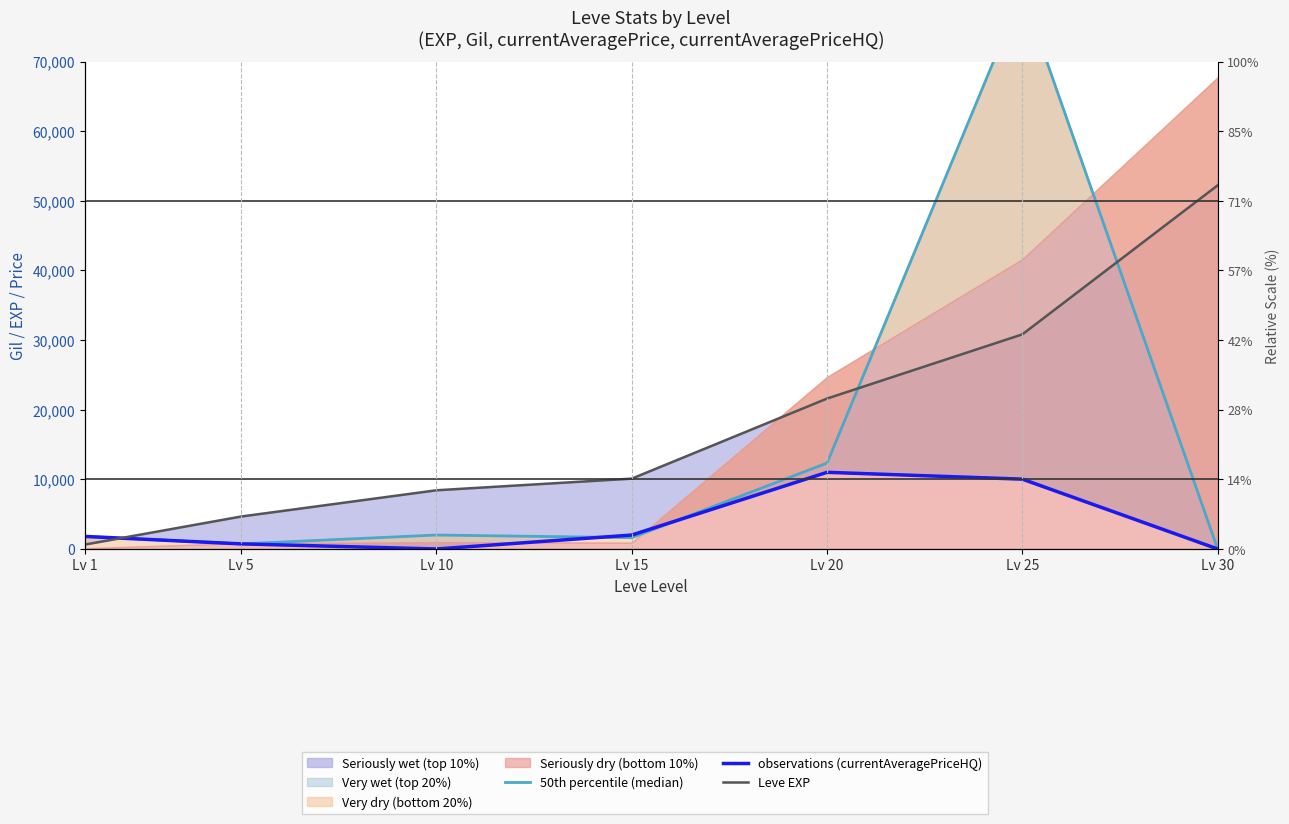

Which category has the lowest value across all series?

Lv 30